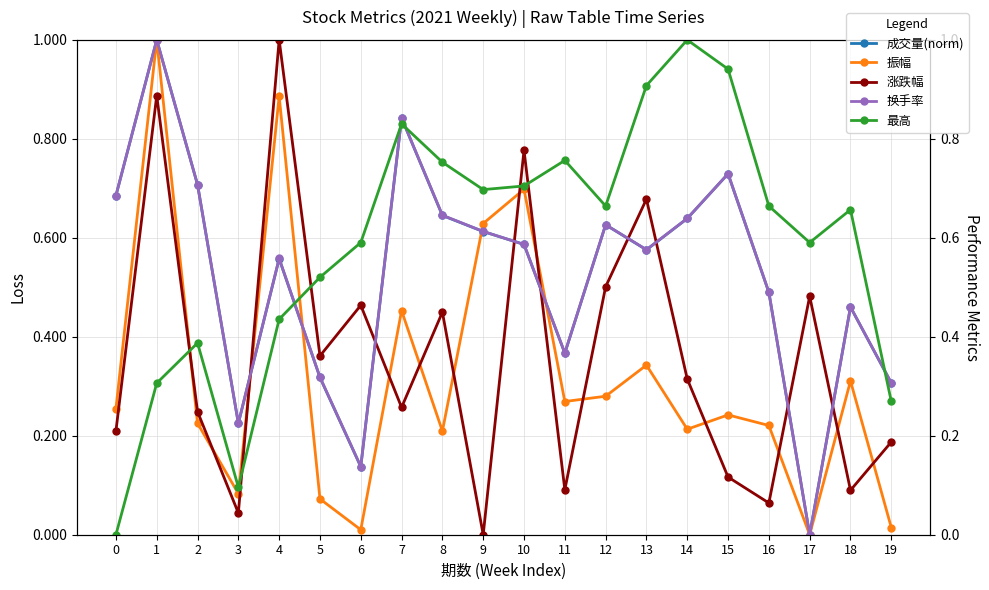

What is the average value of the 最高 series?

0.6